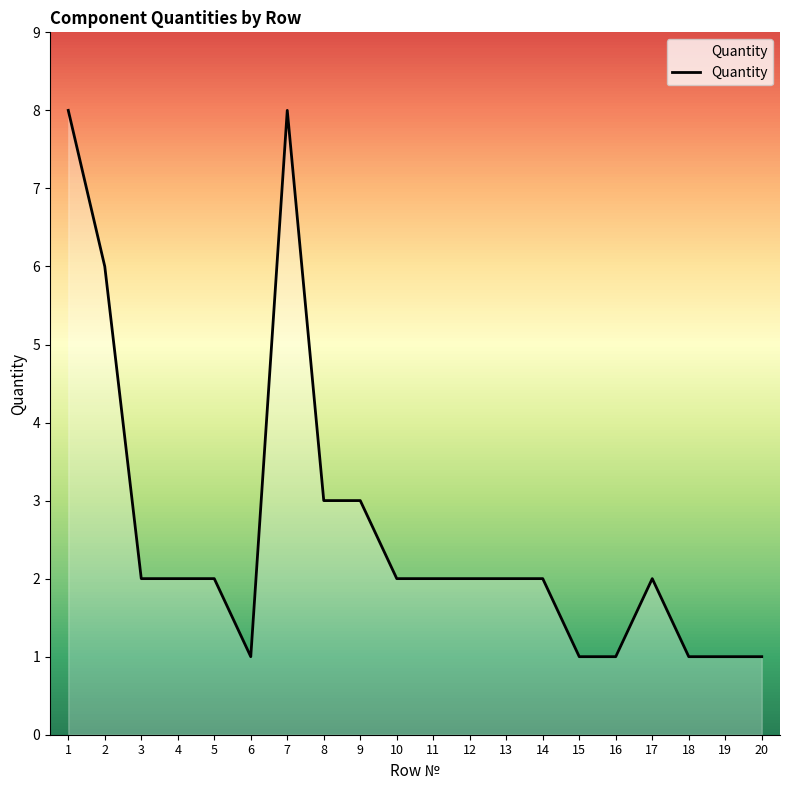

The chart shows a value of 2 at 3. True or false?

True